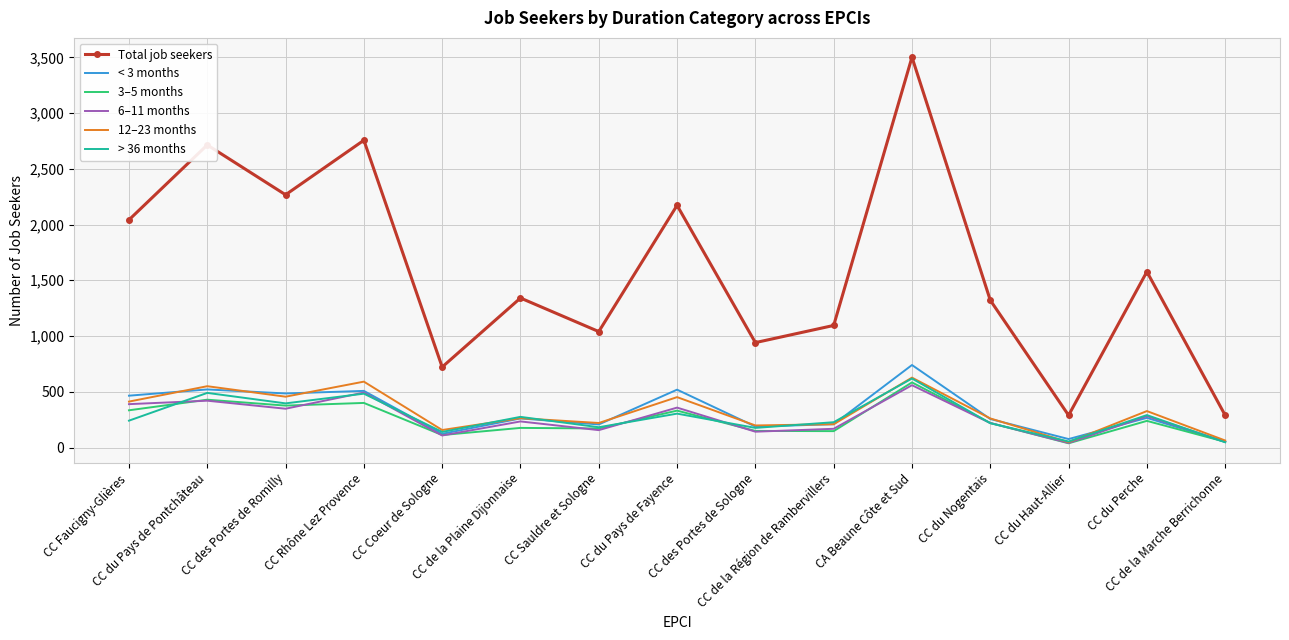

What is the difference between the maximum and minimum values in the < 3 months series?

689